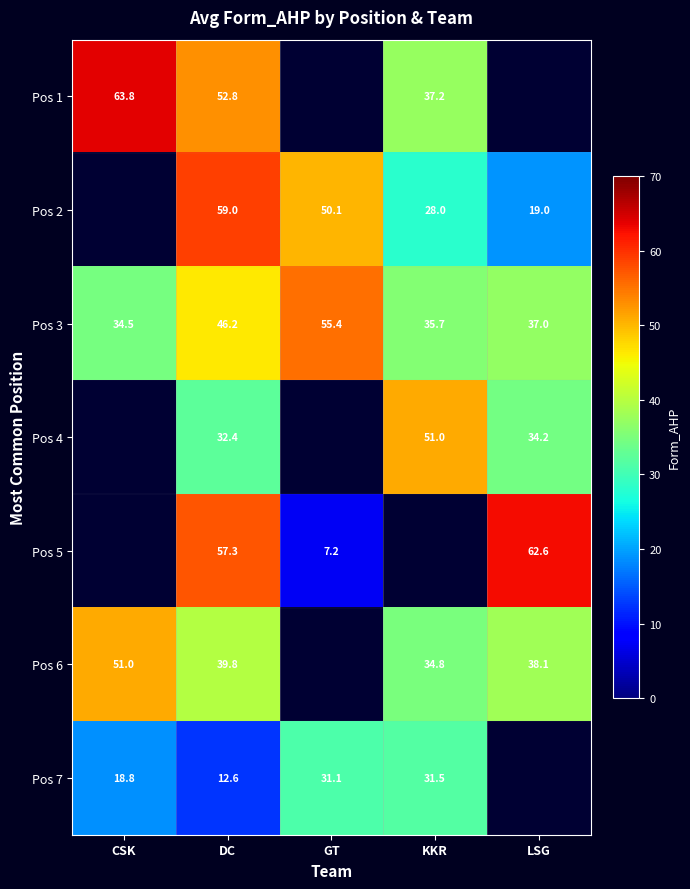

Where does the Pos 3 series first go above 37?

DC